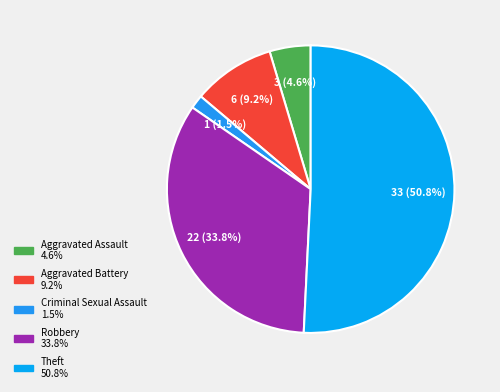

How many slices are in this pie chart?

5